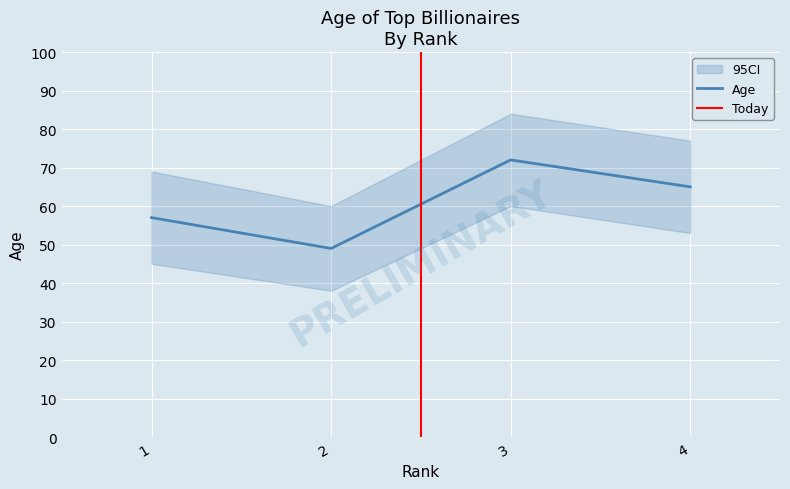

Reading left to right, extract all data points from this chart.

57	49	72	65